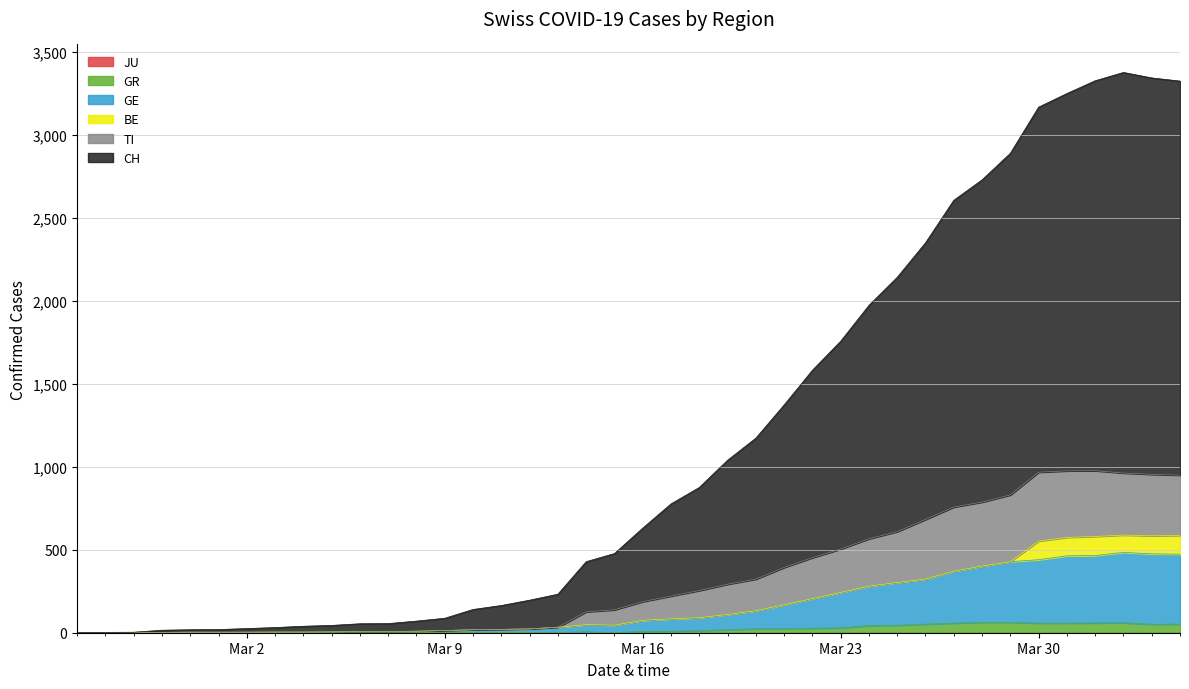

Does the chart display data point markers on the line(s)?

No